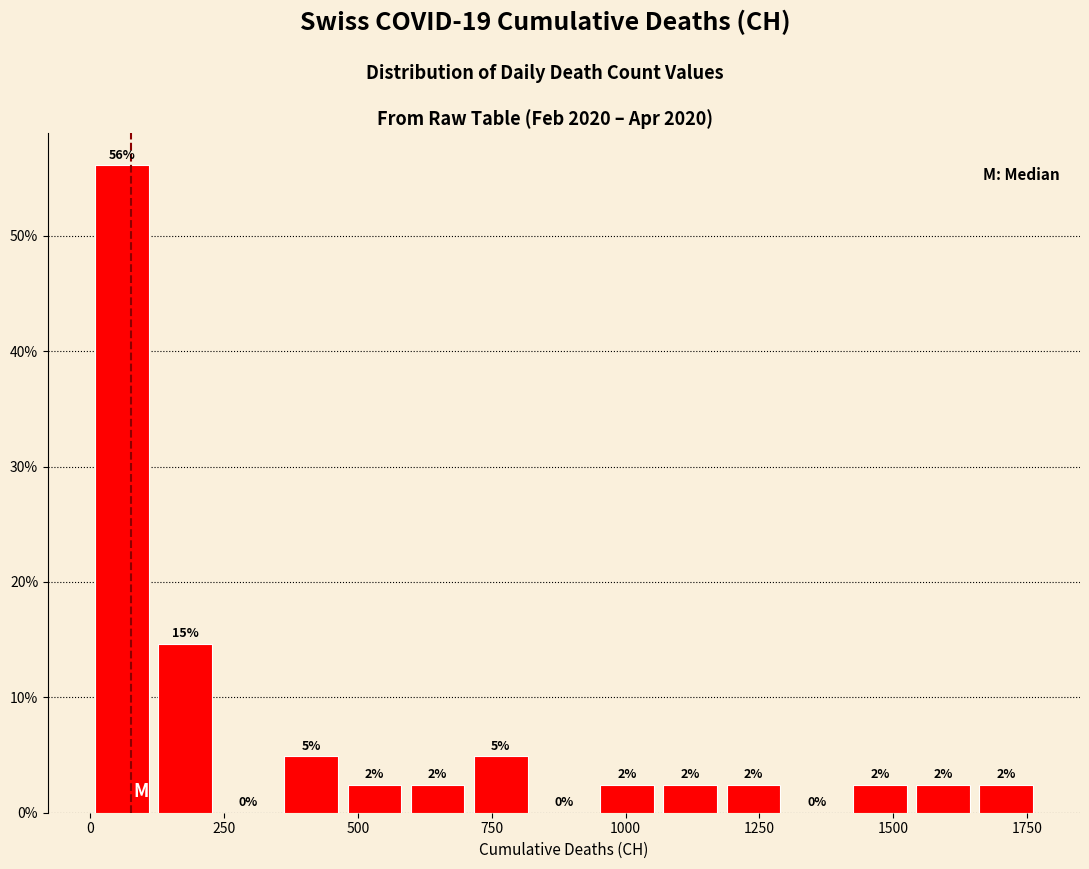

Read against the x-axis, roughly where is the centre of the tallest bar?

50